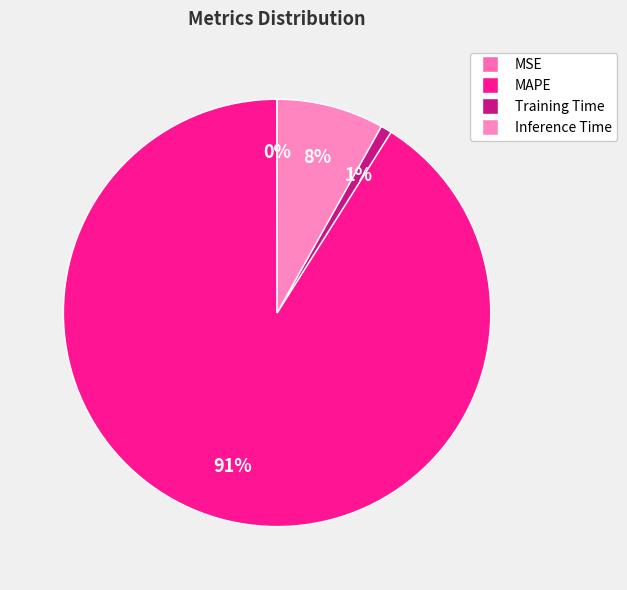

Is MSE the majority of the pie?

No